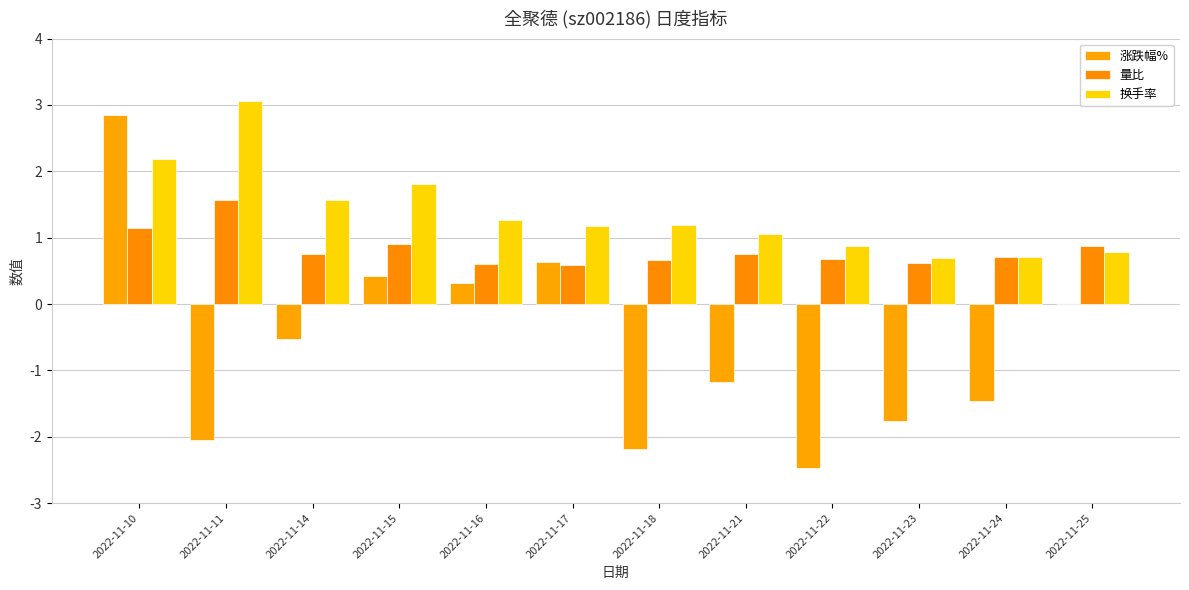

What is the total value across all series at 2022-11-22?

-0.9